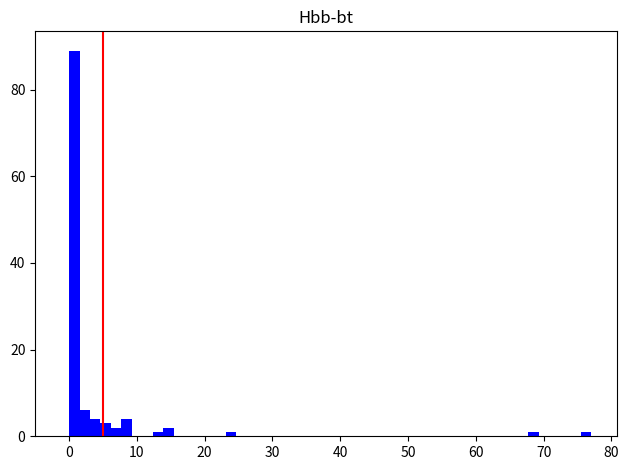

Around what value on the x-axis is the tallest bar? Give the approximate position of its centre, as read against the axis.

1